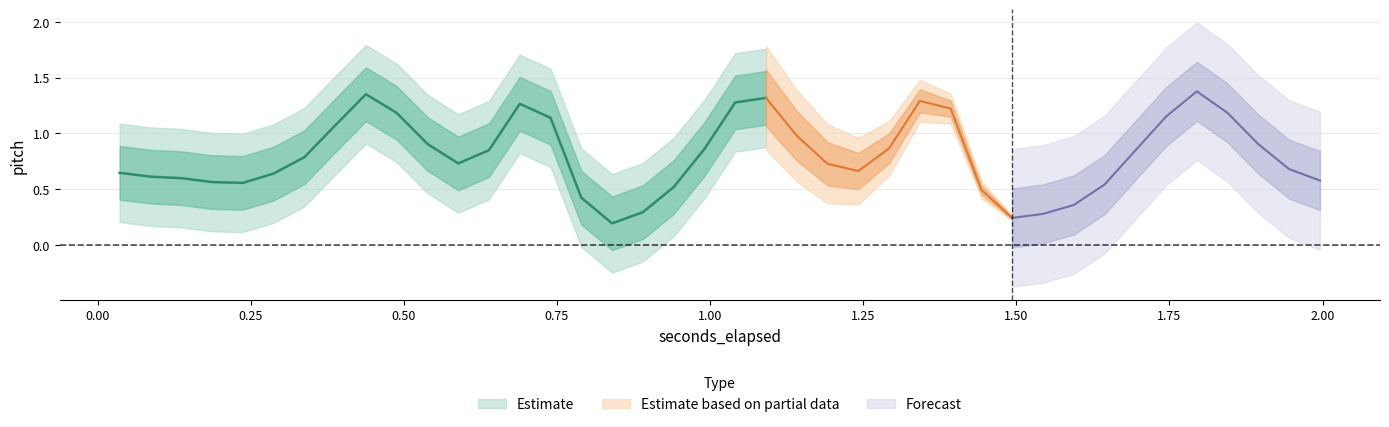

True or false: seconds_elapsed has a value of 2.0 at 22.

False